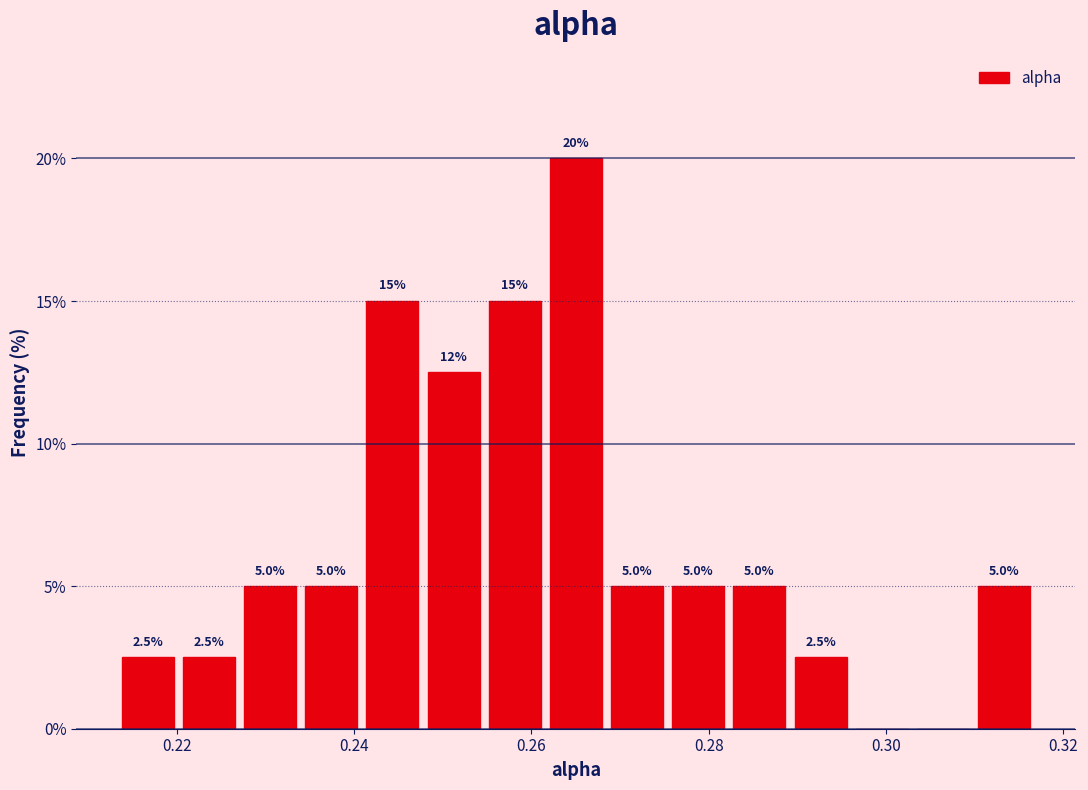

Around what value on the x-axis is the tallest bar? Give the approximate position of its centre, as read against the axis.

0.266